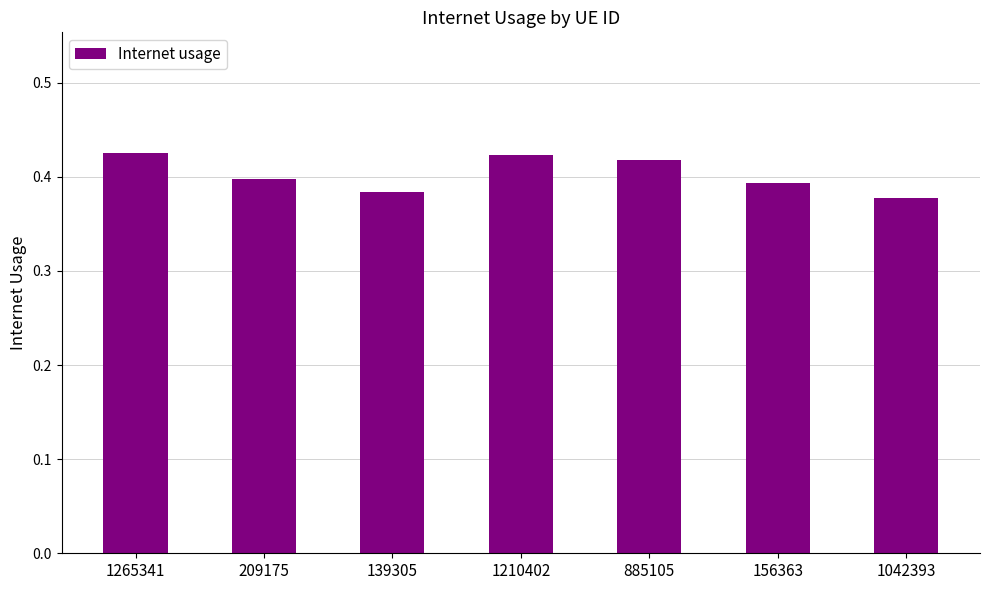

How many bars are there in total?

7